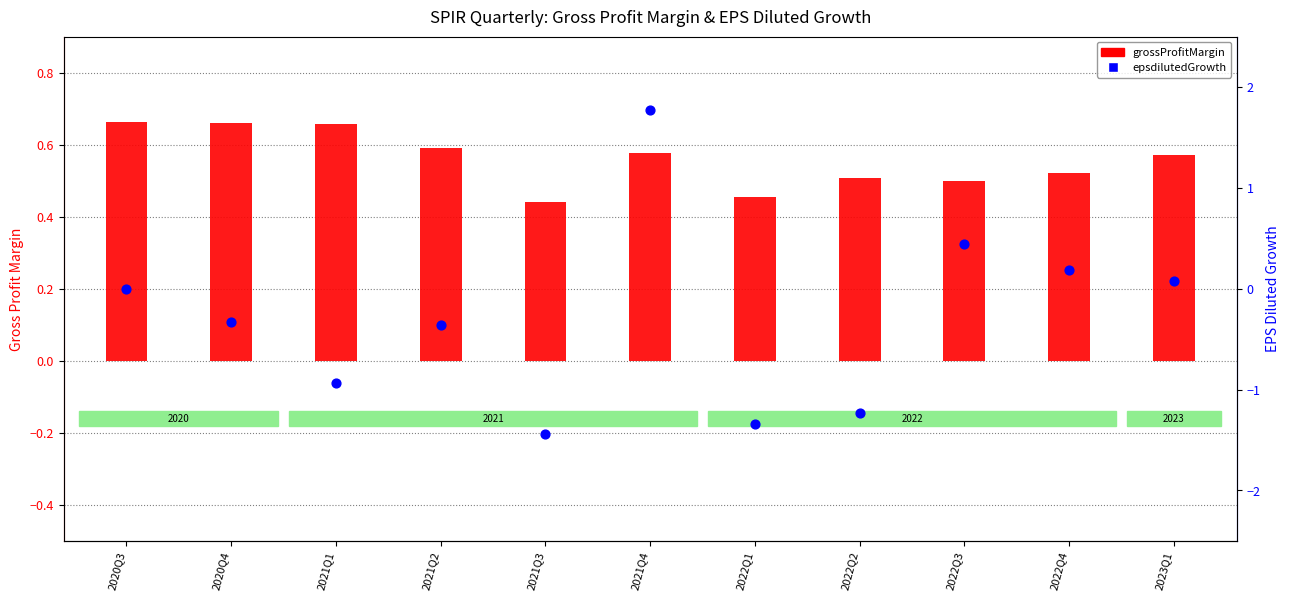

Is the value of epsdilutedGrowth at 2023Q1 greater than the value of grossProfitMargin at 2022Q1?

No